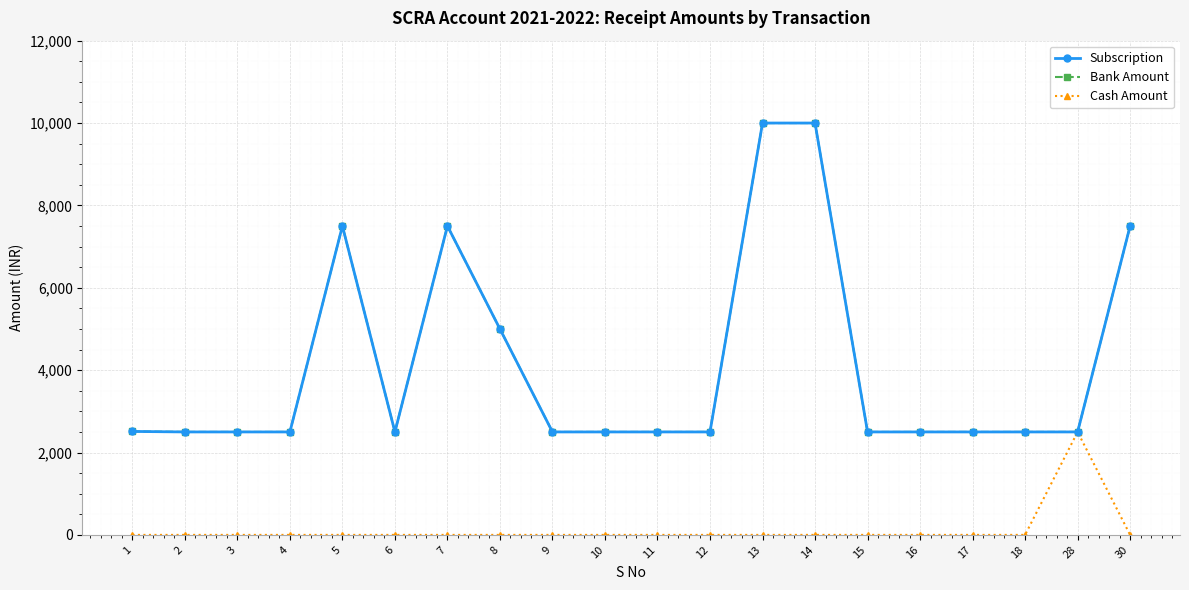

Reading left to right, what are all the values shown in this chart?

Subscription: 2512	2500	2500	2500	7500	2500	7500	5000	2500	2500	2500	2500	10000	10000	2500	2500	2500	2500	2500	7500
Bank Amount: 2512	2500	2500	2500	7500	2500	7500	5000	2500	2500	2500	2500	10000	10000	2500	2500	2500	2500	2500	7500
Cash Amount: 0	0	0	0	0	0	0	0	0	0	0	0	0	0	0	0	0	0	2500	0